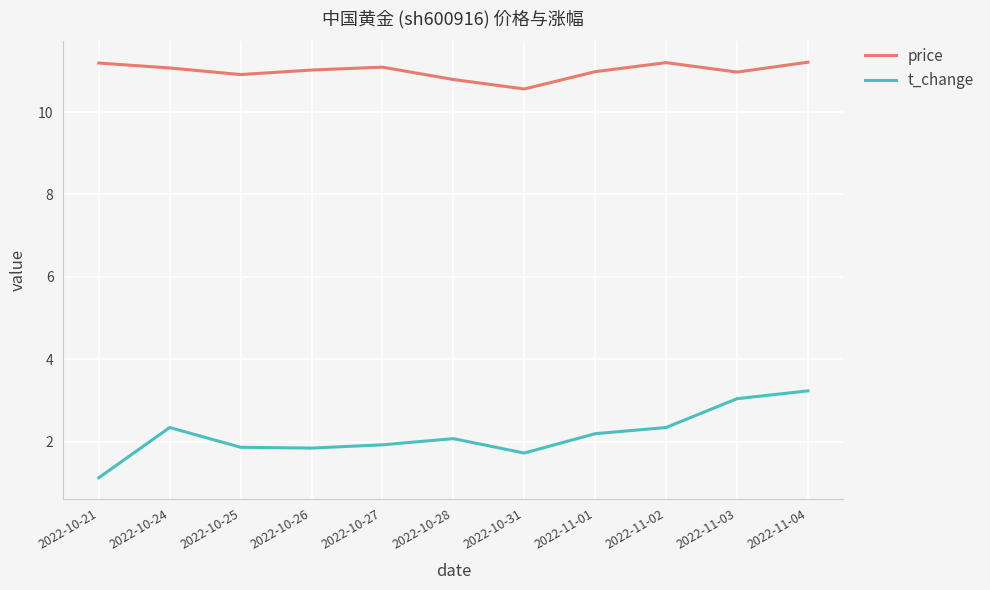

How many lines are shown in the chart?

2